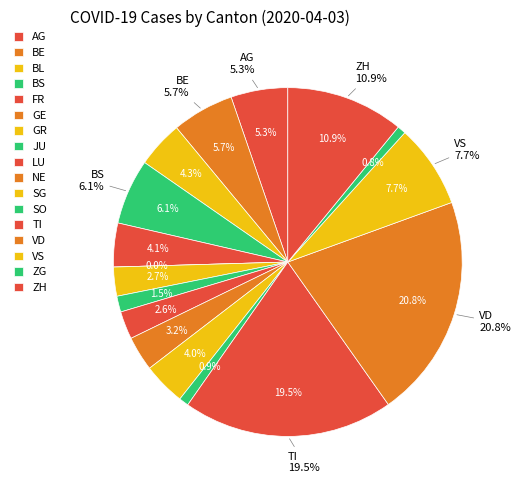

What percentage is the BL slice, to the nearest percent?

4%